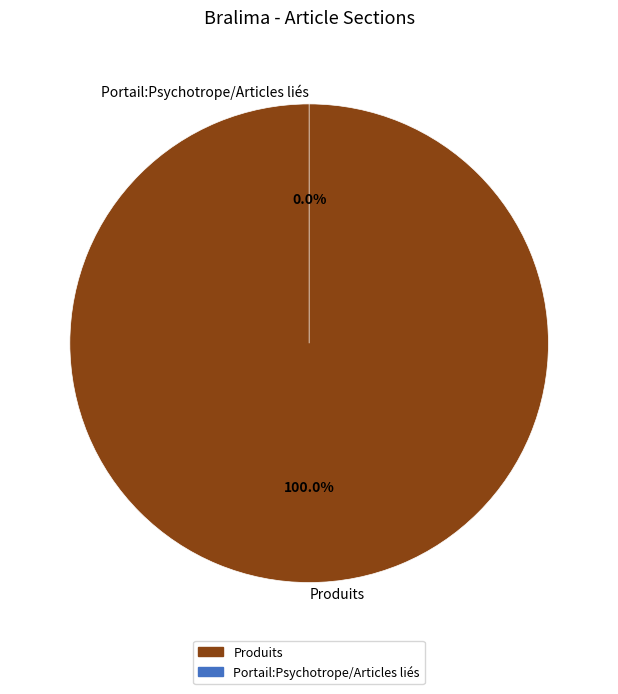

Is there any slice that represents more than half of the pie?

Yes